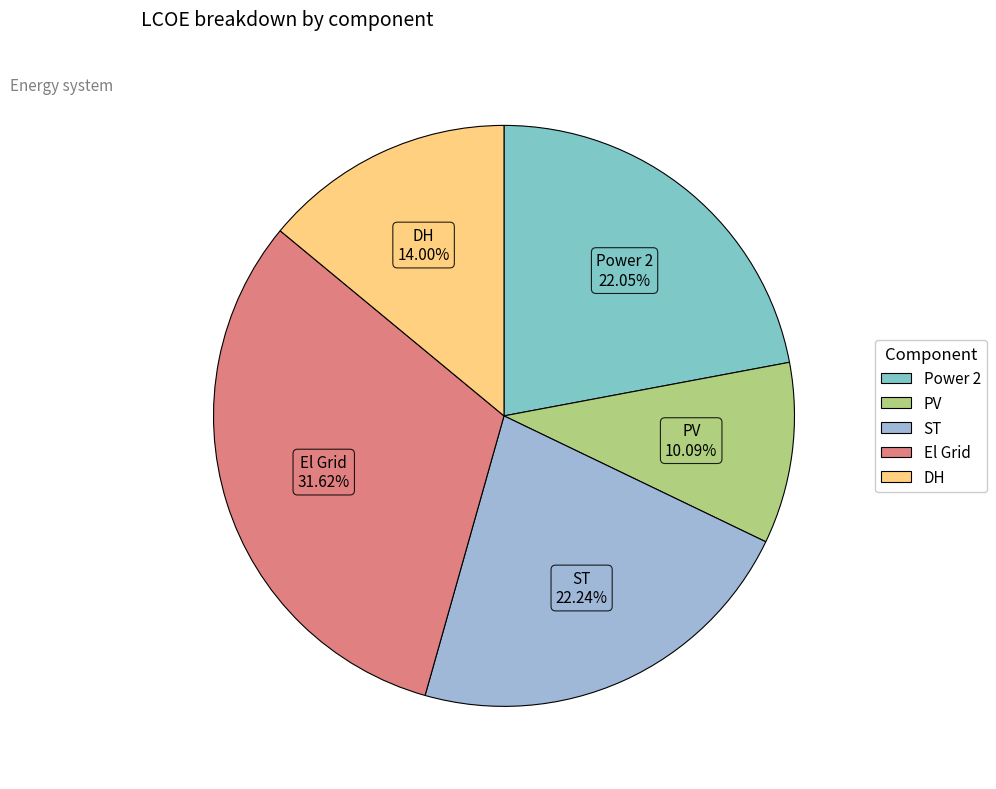

Which slice is the largest?

El Grid